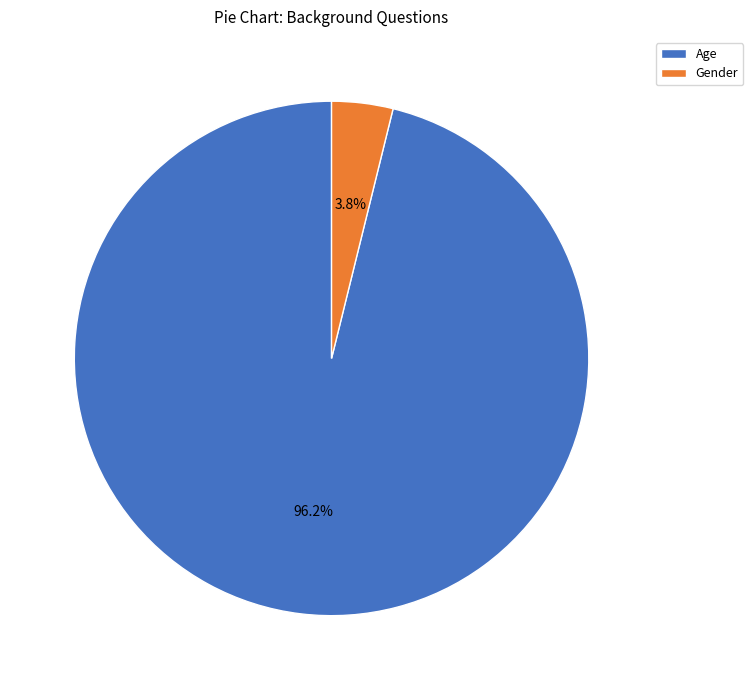

What is the largest slice in the pie chart?

Age